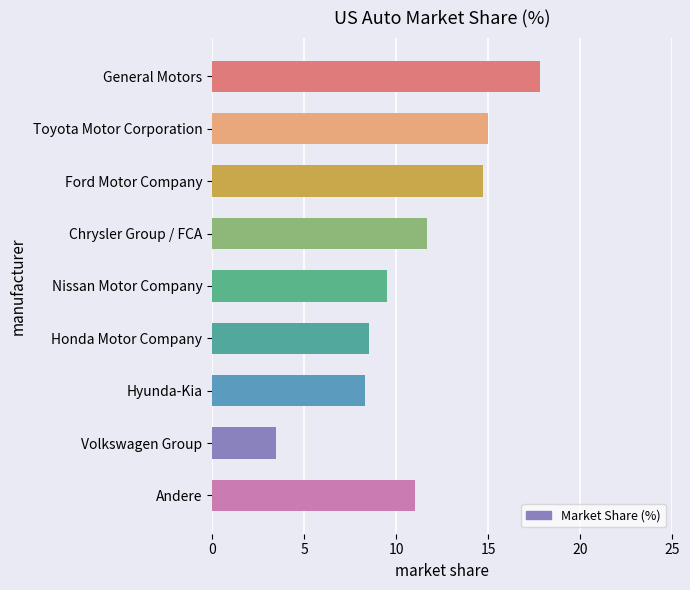

The value at Toyota Motor Corporation is 26.9. True or false?

False